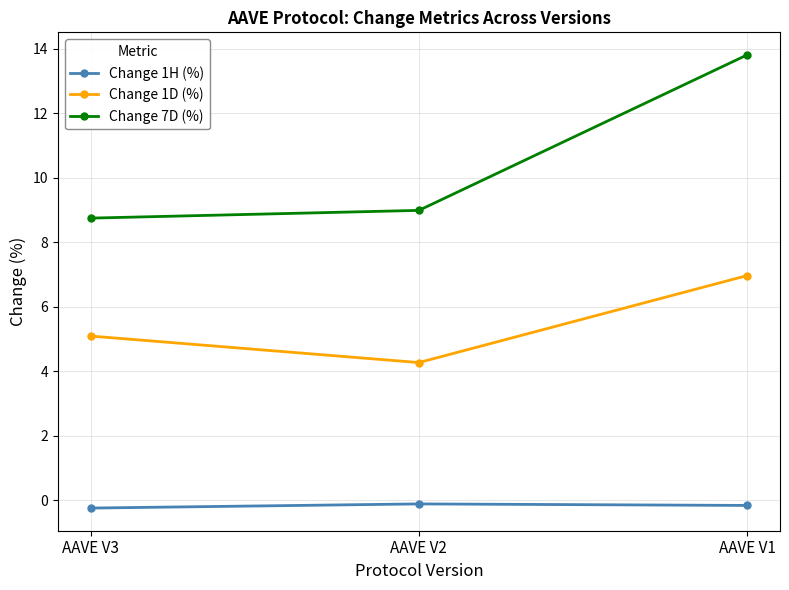

Is the value of Change 1D (%) at AAVE V2 greater than the value of Change 1H (%) at AAVE V2?

Yes